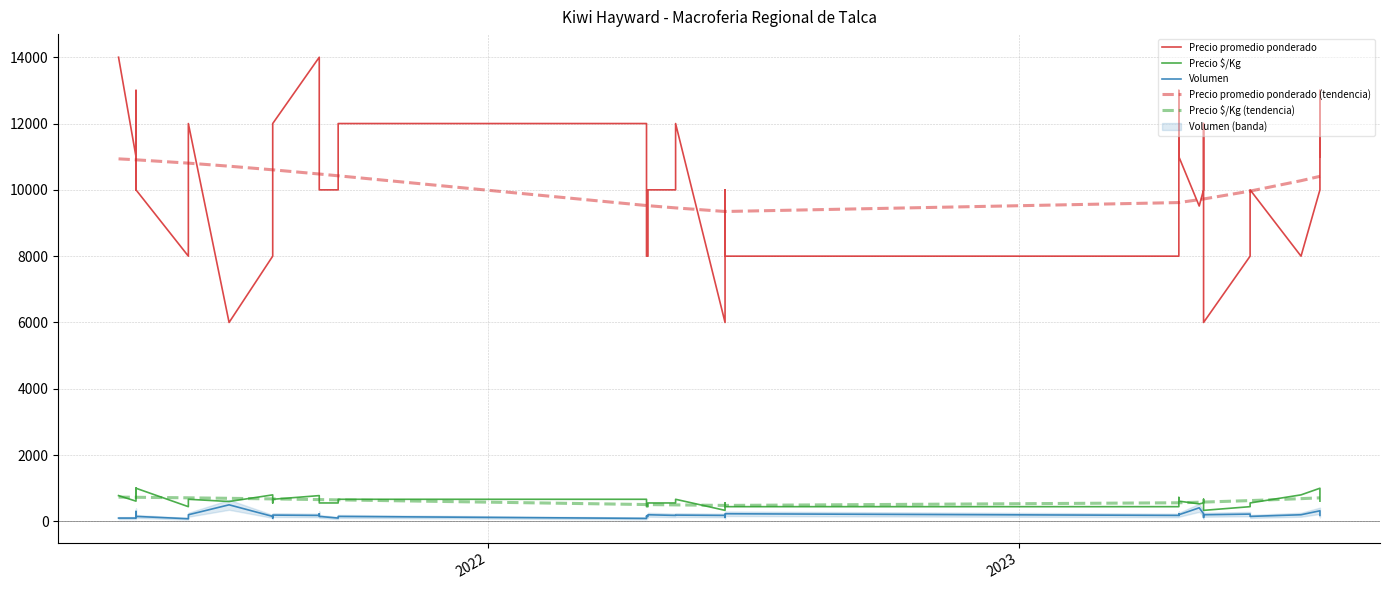

Reading right to left, list all the values displayed in this chart.

Precio promedio ponderado: 11000.0	13000.0	10000.0	8000.0	10000.0	8000.0	6000.0	12000.0	10000.0	9512.0	11000.0	13000.0	8000.0	8000.0	10000.0	6000.0	12000.0	10000.0	10000.0	8000.0	8000.0	10000.0	12000.0	12000.0	10000.0	10000.0	12000.0	14000.0	12000.0	10000.0	8000.0	6000.0	12000.0	10000.0	8000.0	10000.0	13000.0	10000.0	11000.0	14000.0
Precio $/Kg: 611.0	722.0	1000.0	800.0	556.0	444.0	333.0	667.0	556.0	528.0	611.0	722.0	444.0	444.0	556.0	333.0	667.0	556.0	556.0	444.0	444.0	556.0	667.0	667.0	556.0	556.0	667.0	778.0	667.0	556.0	800.0	600.0	667.0	556.0	444.0	1000.0	722.0	1000.0	611.0	778.0
Volumen: 180.0	200.0	320.0	200.0	150.0	220.0	200.0	120.0	230.0	410.0	200.0	230.0	180.0	230.0	120.0	180.0	190.0	180.0	200.0	150.0	150.0	160.0	90.0	150.0	100.0	150.0	230.0	180.0	190.0	100.0	150.0	500.0	200.0	140.0	80.0	150.0	120.0	300.0	100.0	100.0
Precio promedio ponderado (tendencia): 10407.5	10407.5	10407.5	10276.0	9962.3	9962.3	9724.5	9724.5	9724.5	9704.5	9616.3	9616.3	9616.3	9347.2	9347.2	9347.2	9455.6	9455.6	9522.9	9522.9	9526.5	9526.5	9526.5	10423.9	10423.9	10477.7	10477.7	10477.7	10604.3	10604.3	10604.3	10713.6	10805.5	10805.5	10805.5	10906.2	10906.2	10906.2	10906.2	10934.8
Precio $/Kg (tendencia): 710.6	710.6	710.6	686.2	627.6	627.6	582.5	582.5	582.5	578.7	561.8	561.8	561.8	481.7	481.7	481.7	497.4	497.4	507.5	507.5	508.0	508.0	508.0	649.1	649.1	657.8	657.8	657.8	678.3	678.3	678.3	696.1	711.1	711.1	711.1	727.6	727.6	727.6	727.6	732.3